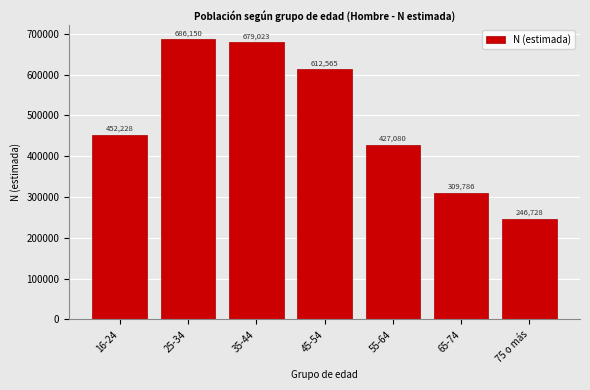

Reading left to right, transcribe all the data shown in this chart.

452228	686150	679023	612565	427080	309786	246728